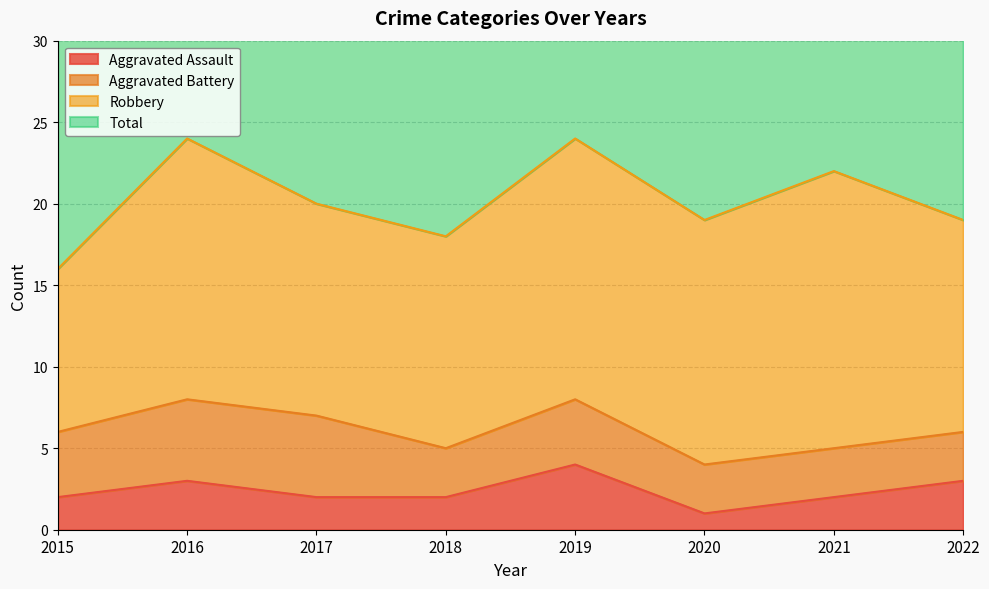

What is the spread (max minus min) of values at 2020?

37